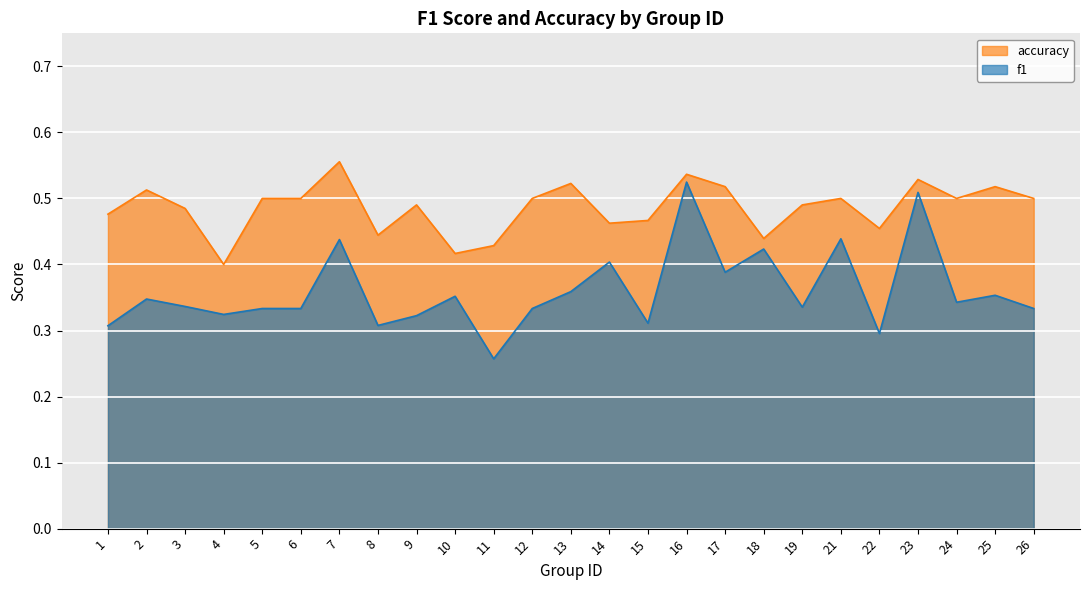

True or false: f1 has a value of 0.4 at 10.

True